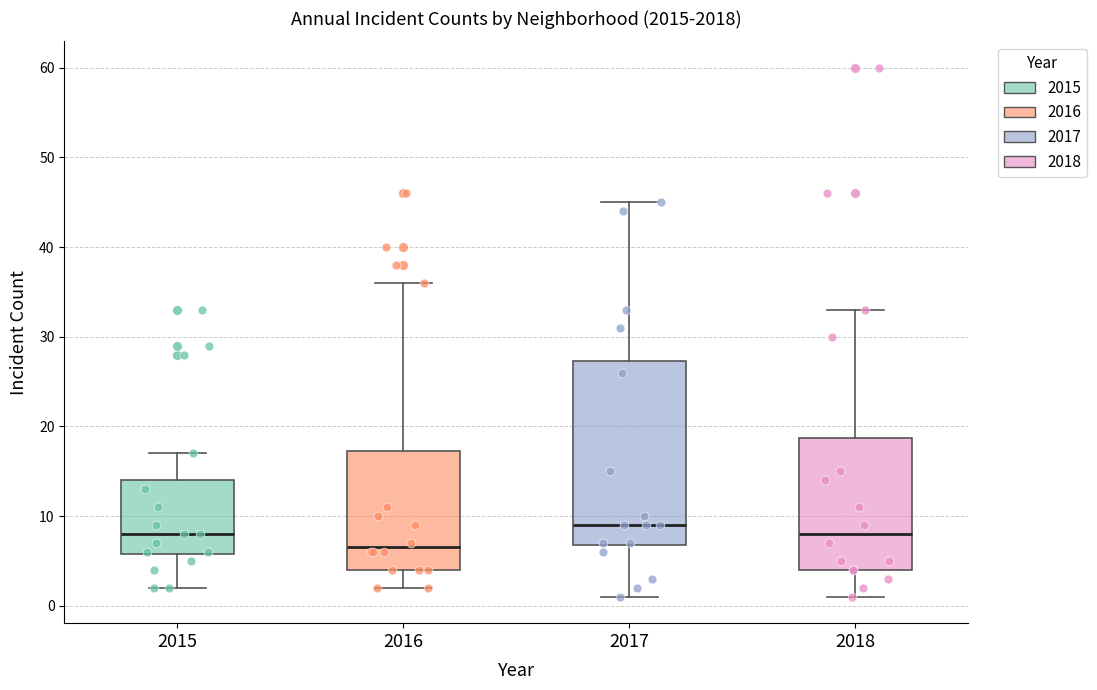

Which box's median line is the lowest?

2016